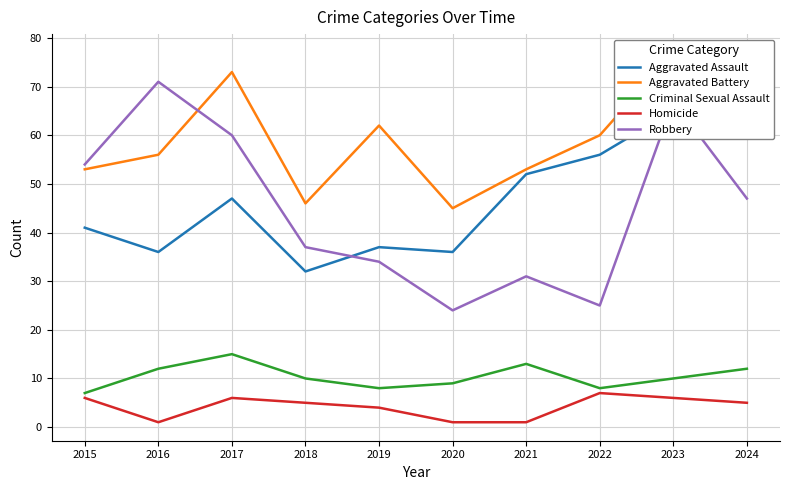

At which label does Aggravated Battery first exceed 60?

2017